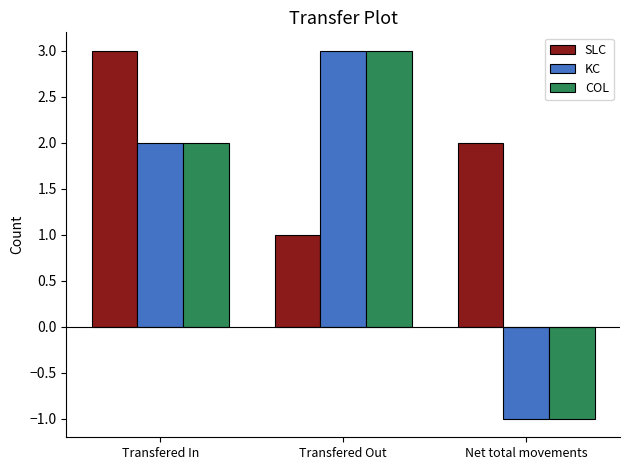

Is the value of SLC at Transfered In greater than the value of COL at Net total movements?

Yes